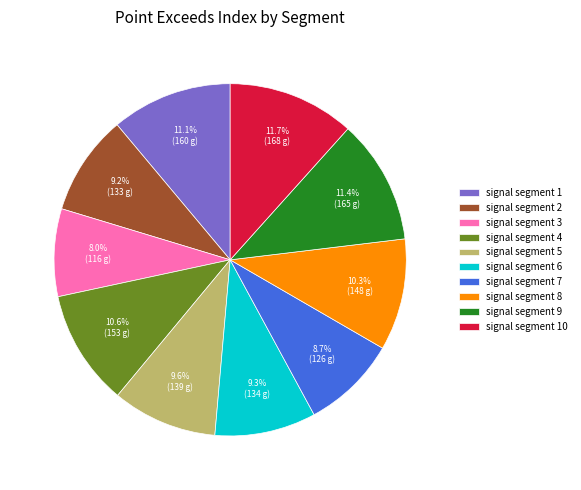

To the nearest percent, what is the average slice percentage?

10%